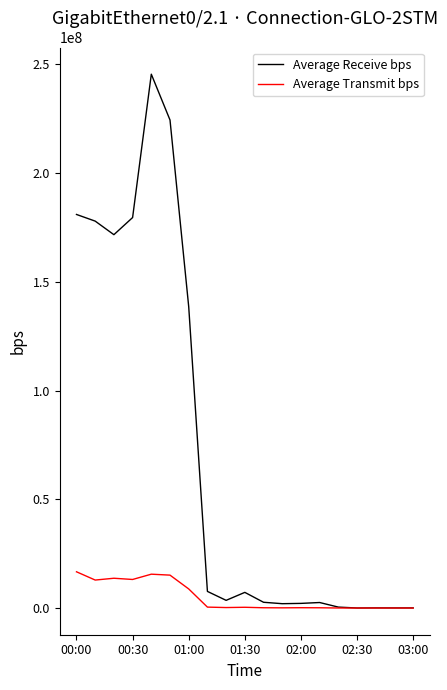

Which series has the widest spread of values?

Average Receive bps